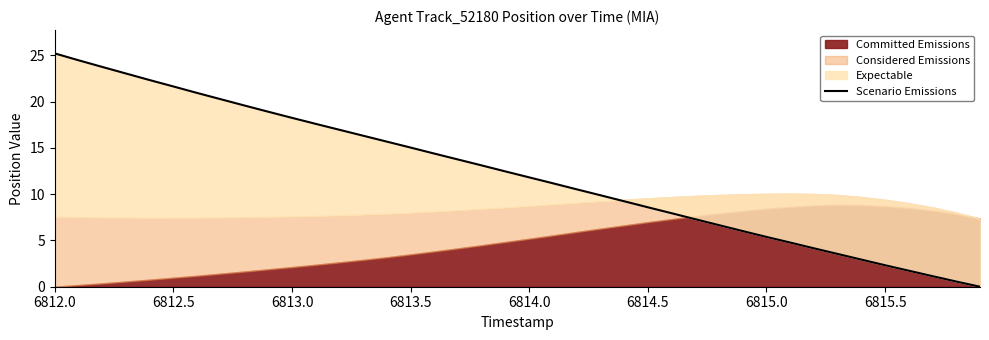

At which category does the chart reach its peak across all series?

6812.0